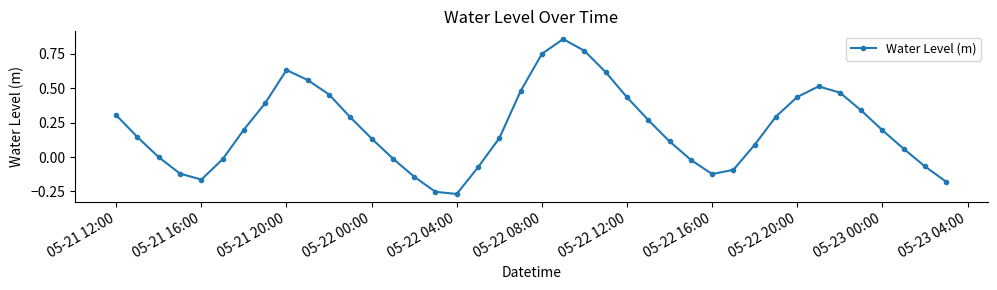

What is the sum of all values?

8.4